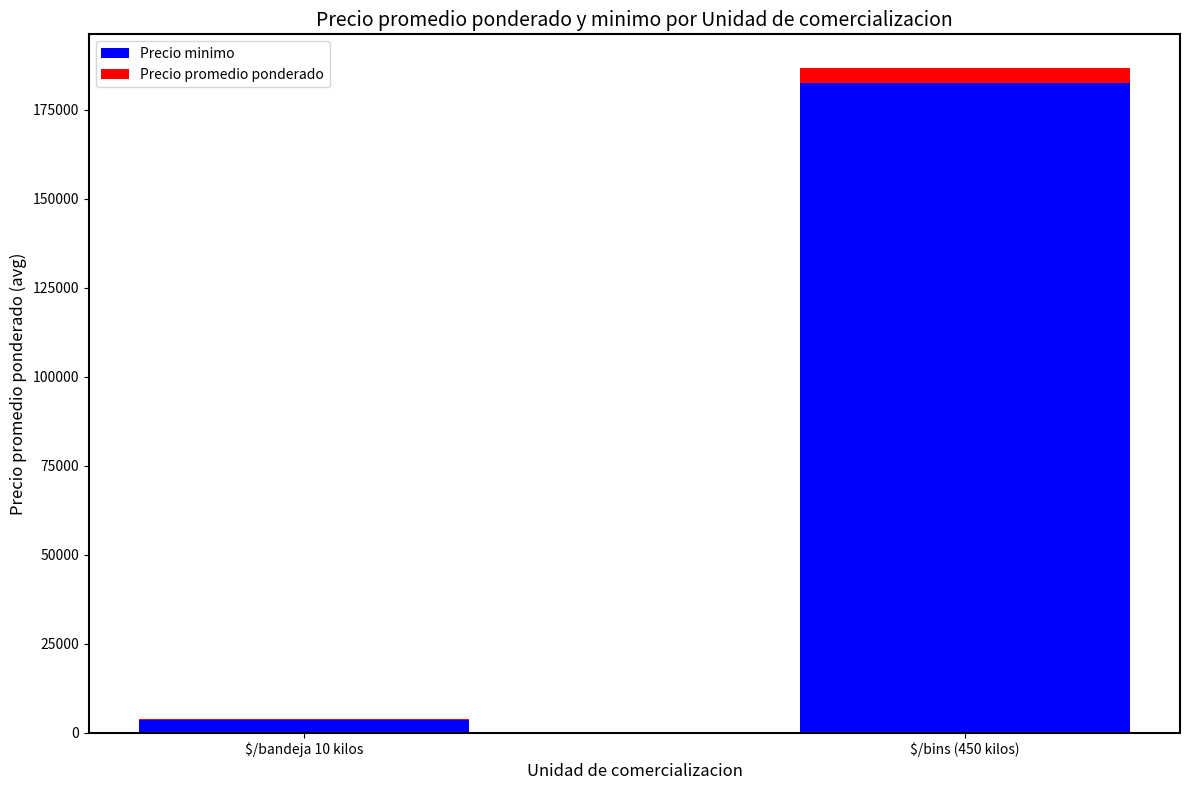

Where is Precio minimo nearest to the value 93020?

$/bandeja 10 kilos